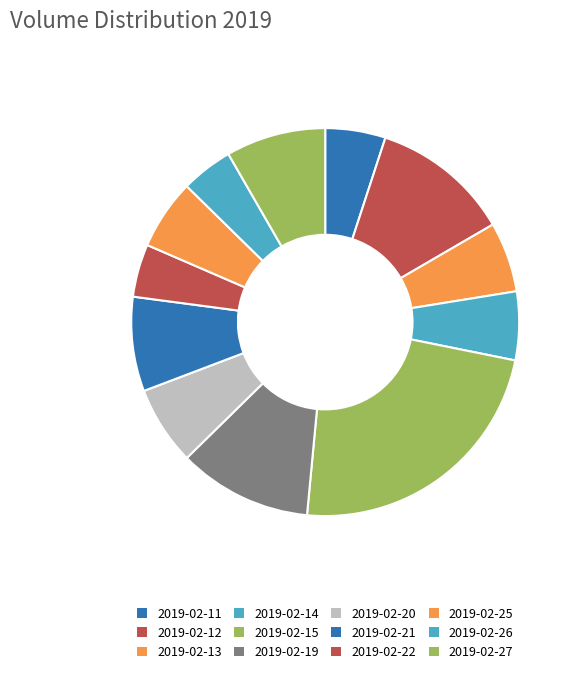

To the nearest percent, what percentage of the pie is 2019-02-26?

4%